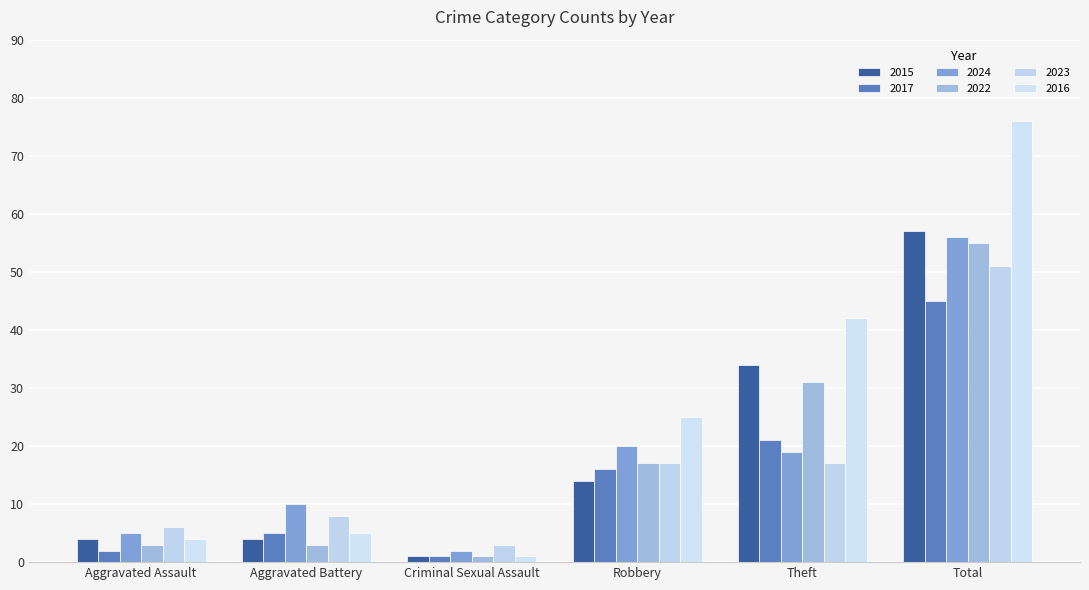

What is the difference between the highest and lowest values at Aggravated Assault?

4